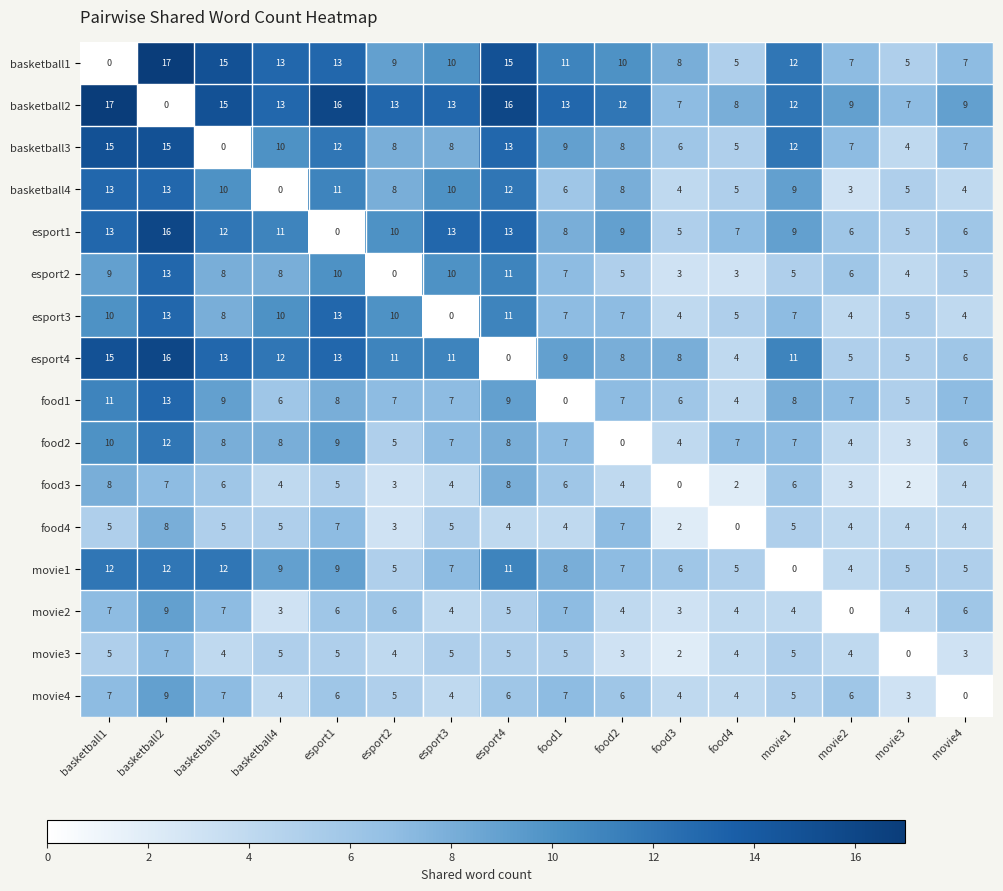

What is the spread (max minus min) of values at movie2?

9